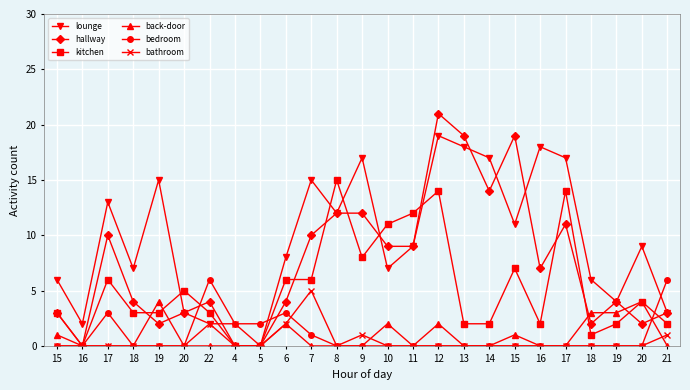

How many lines are shown in the chart?

6